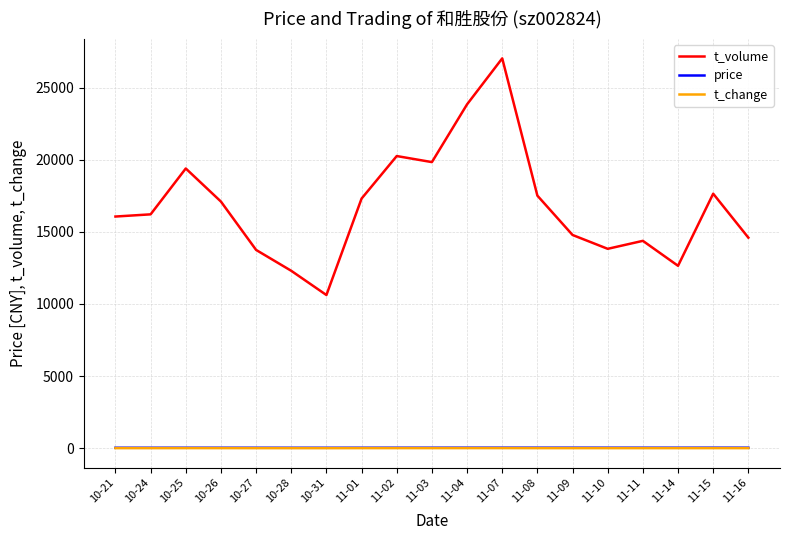

At how many categories does at least one series exceed 11298?

18